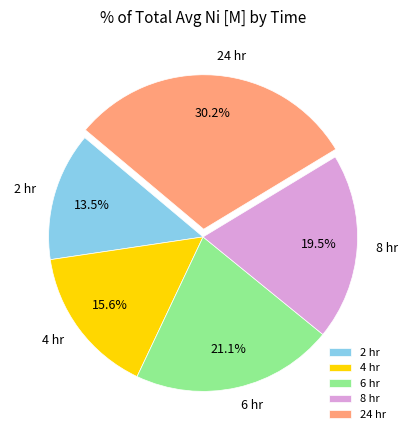

To the nearest percent, what is the difference between the largest and smallest slice percentages?

17%